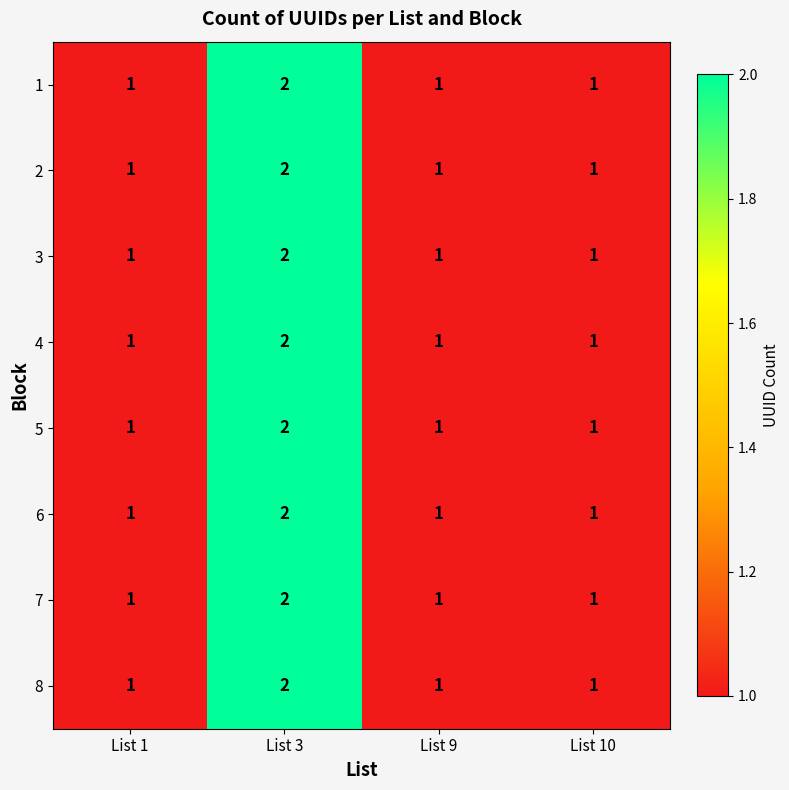

What is the sum of the 6 values at List 3 and List 1?

3